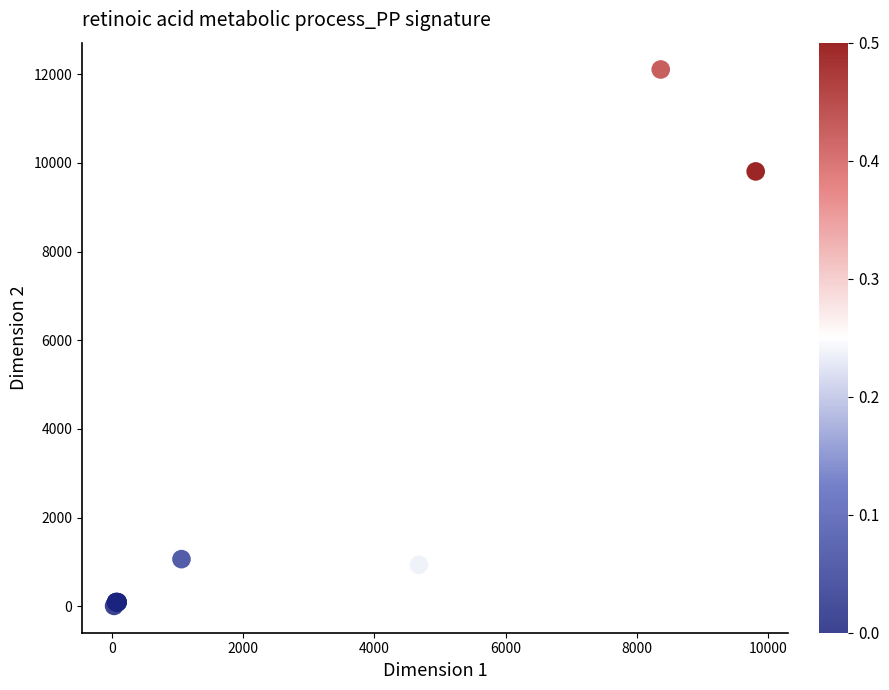

What Y value in the scatter plot is closest to 6056?

9807.0